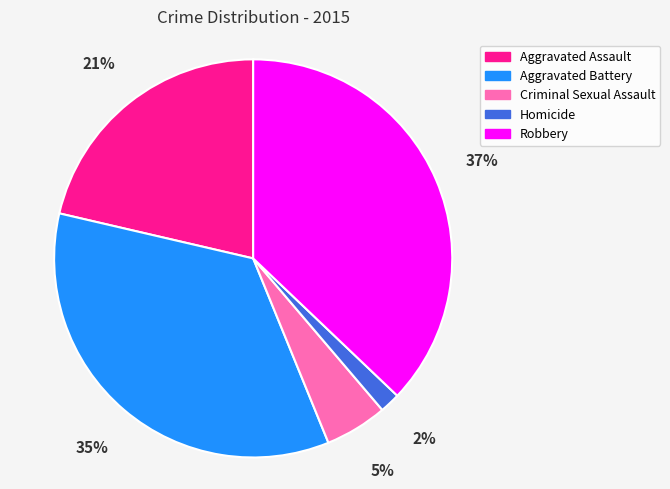

To the nearest percent, what percentage of the pie is Homicide?

2%